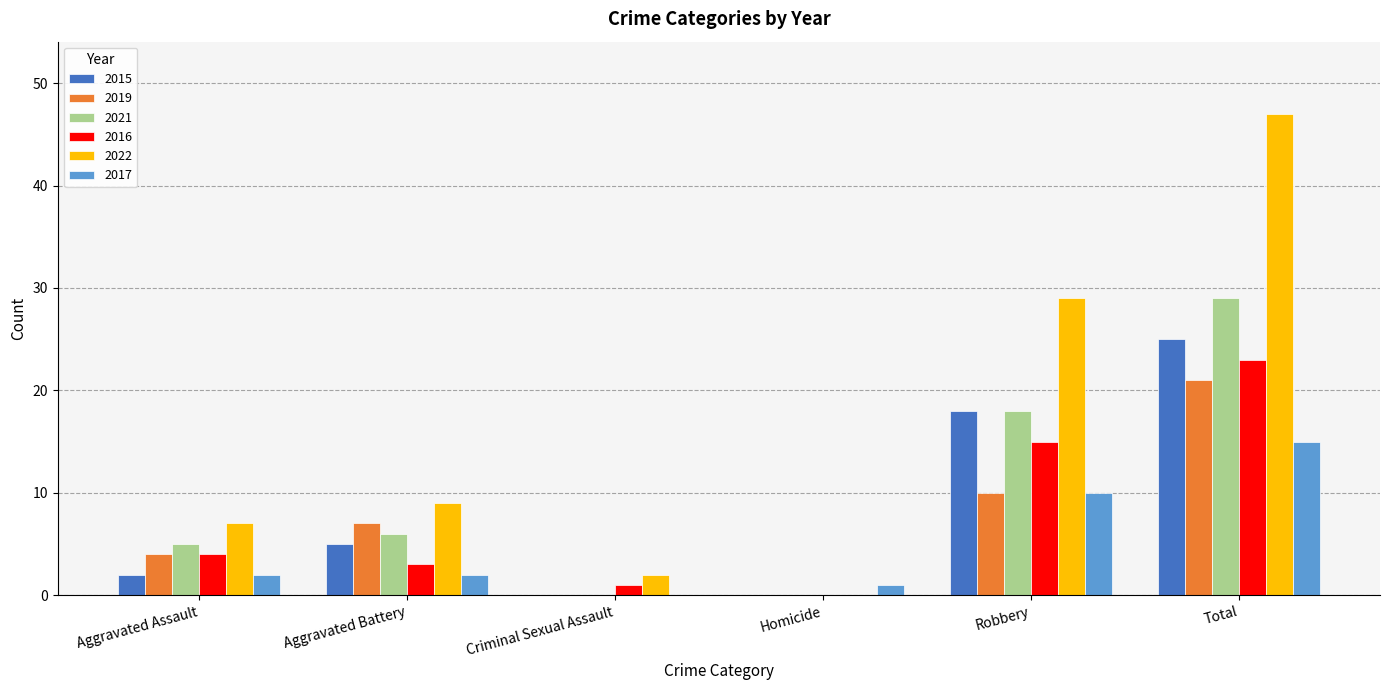

What is the maximum value shown in the chart?

47